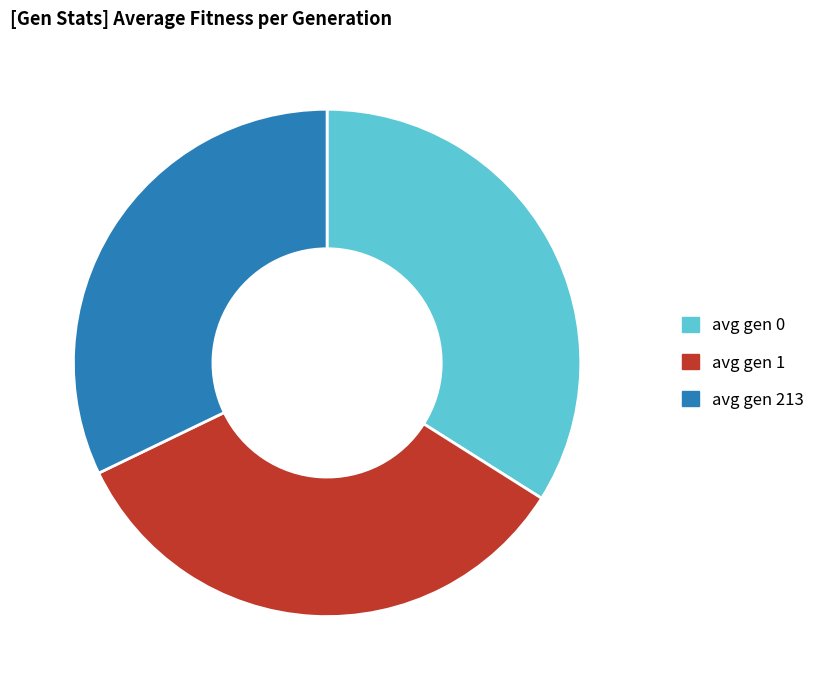

Approximately how many times larger is the value at avg gen 213 compared to avg gen 1?

0.9